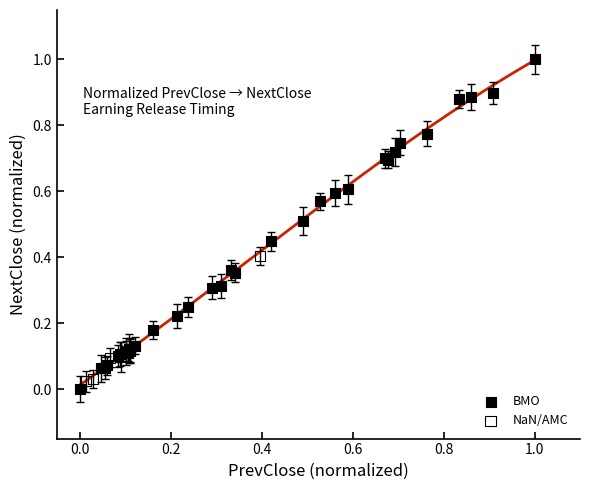

Which series has the largest Y range (max minus min)?

BMO